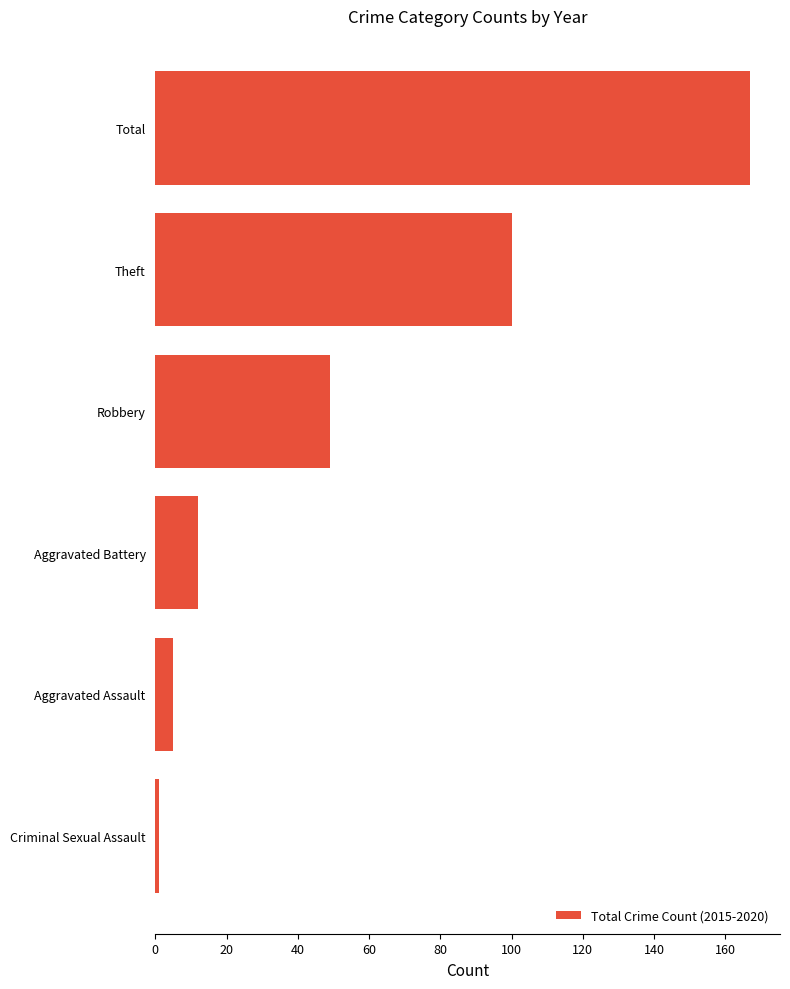

Reading bottom to top, transcribe all the data shown in this chart.

1	5	12	49	100	167